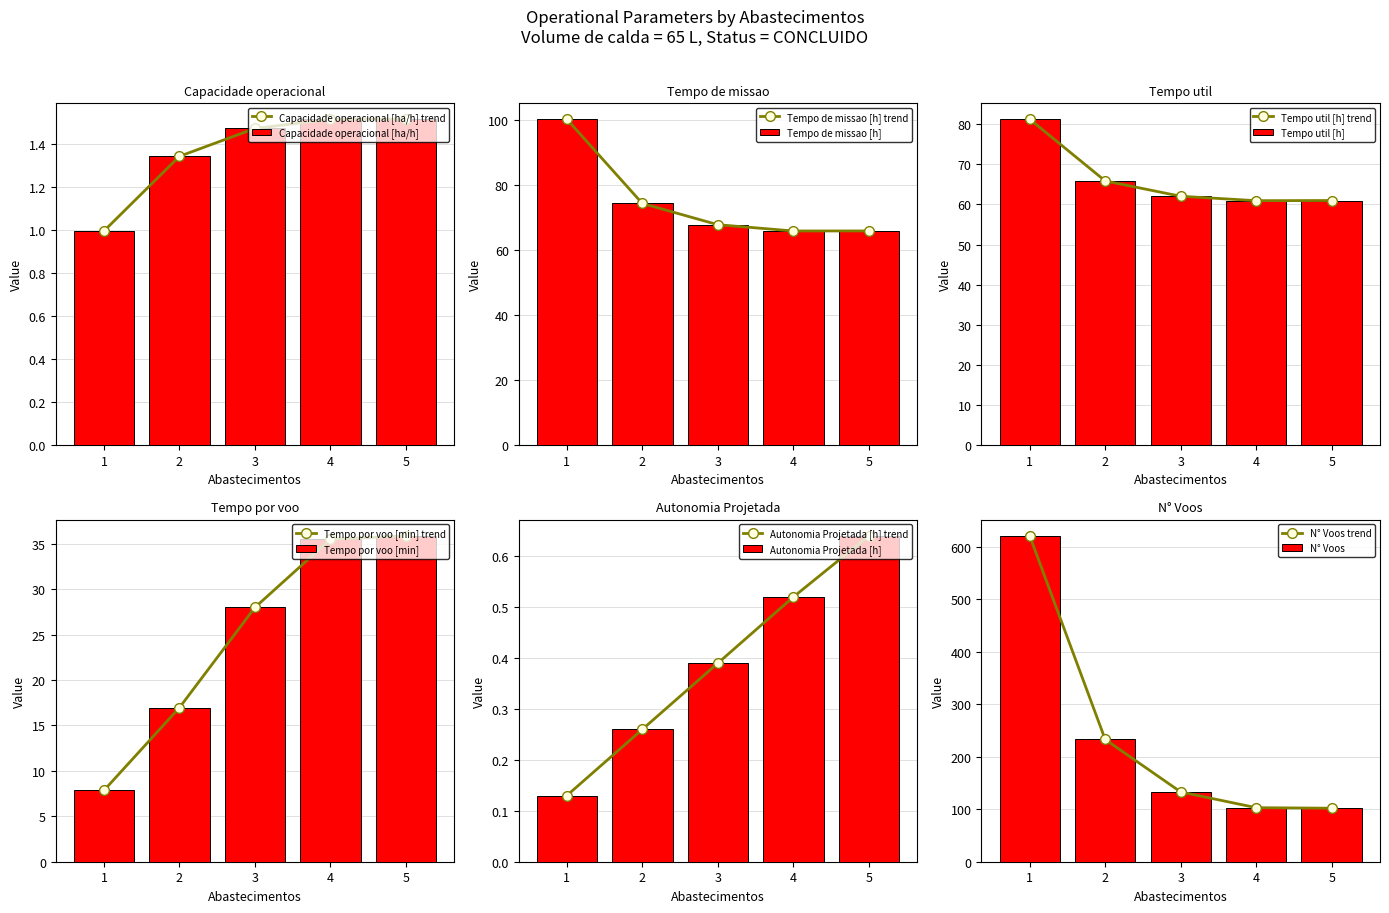

What is the difference between the Tempo util [h] values at 1 and 4?

20.3